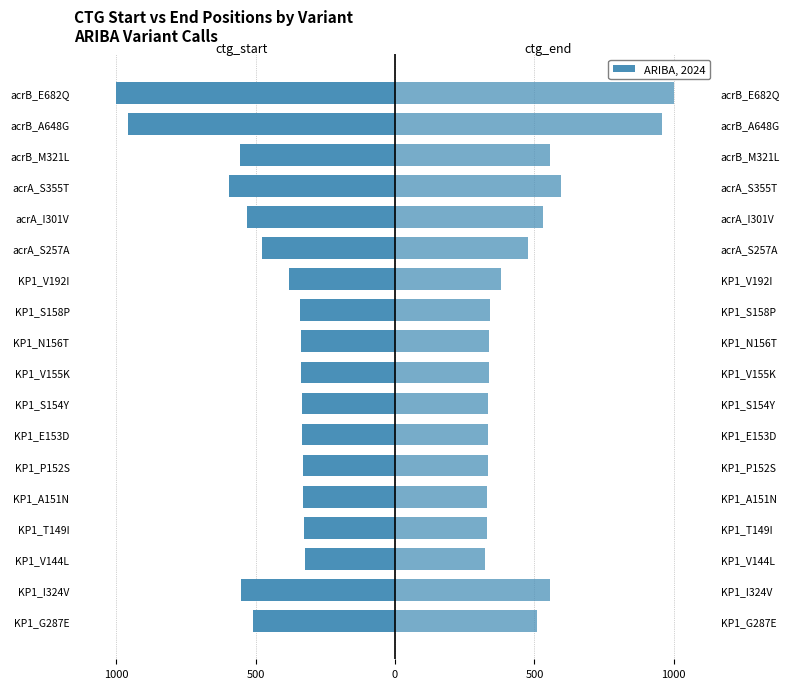

Reading right to left, list all the values displayed in this chart.

ctg_start: -999.2	-957.5	-556.2	-595.9	-529.7	-475.7	-380.8	-339.1	-336.6	-335.4	-334.2	-332.9	-331.7	-330.5	-328.0	-321.9	-553.4	-508.0
ctg_end: 1000.0	958.3	557.1	596.7	530.5	476.5	381.6	339.9	337.4	336.2	335.0	333.7	332.5	331.3	328.8	322.7	554.2	508.8